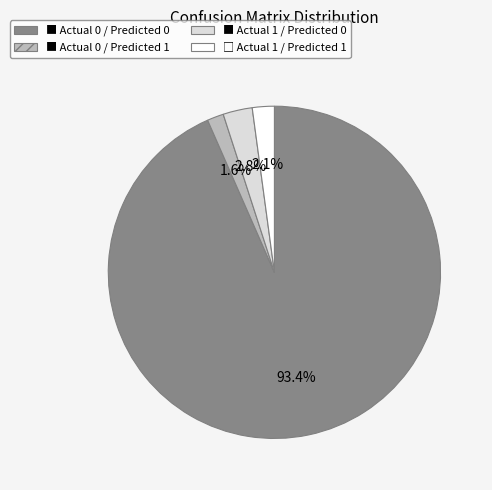

Is there any slice that represents more than half of the pie?

Yes